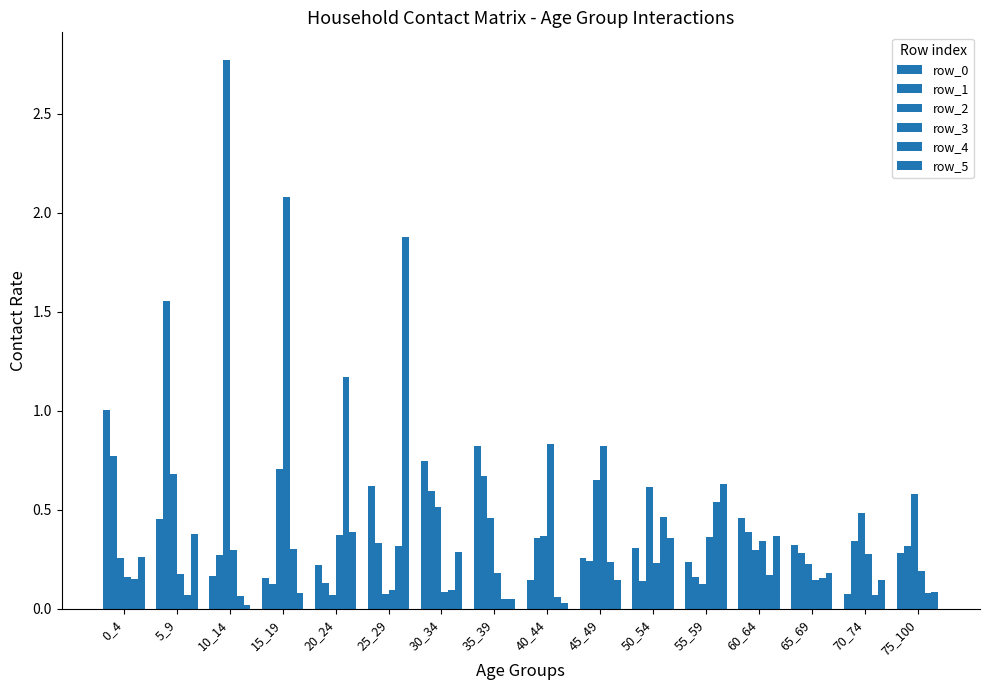

Rank the categories by row_0 value from highest to lowest.

0_4, 35_39, 30_34, 25_29, 60_64, 5_9, 65_69, 50_54, 75_100, 45_49, 55_59, 20_24, 10_14, 15_19, 40_44, 70_74